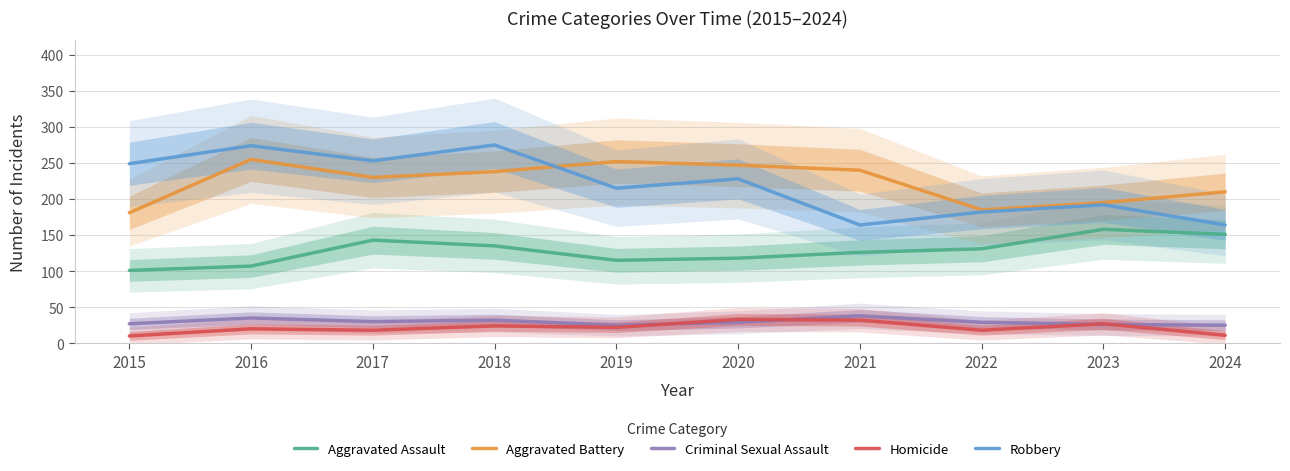

What is the difference between the highest and lowest values at 2017?

235